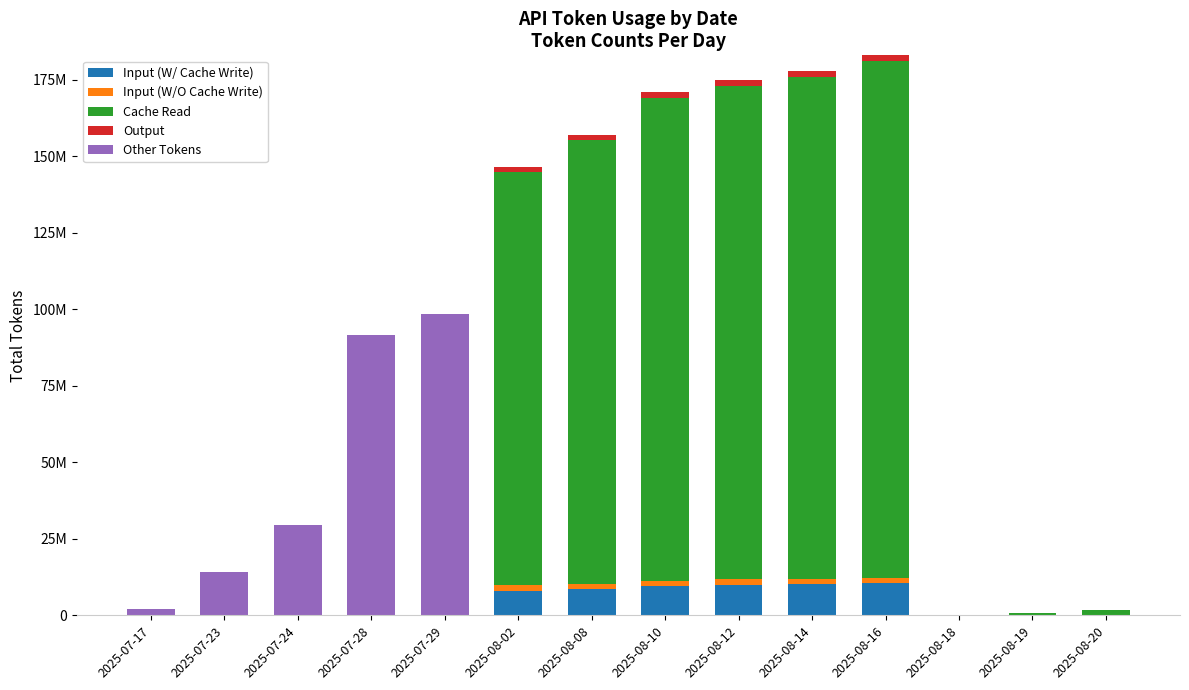

Does the chart contain stacked bars?

Yes